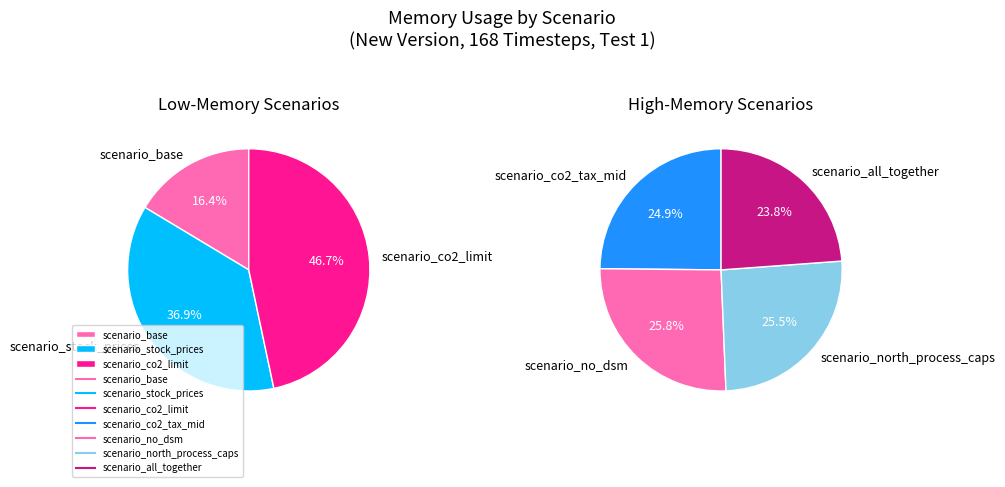

Is it true that scenario_stock_prices is 2% of the pie?

False